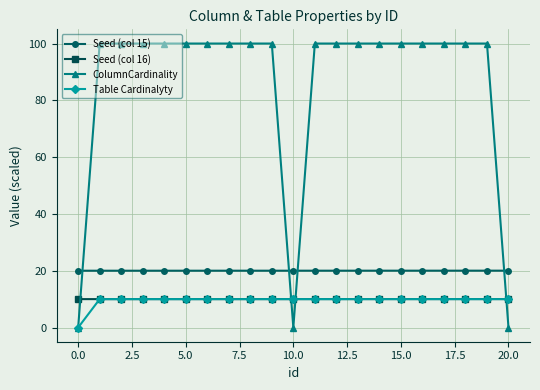

Count the number of categories in the chart.

21